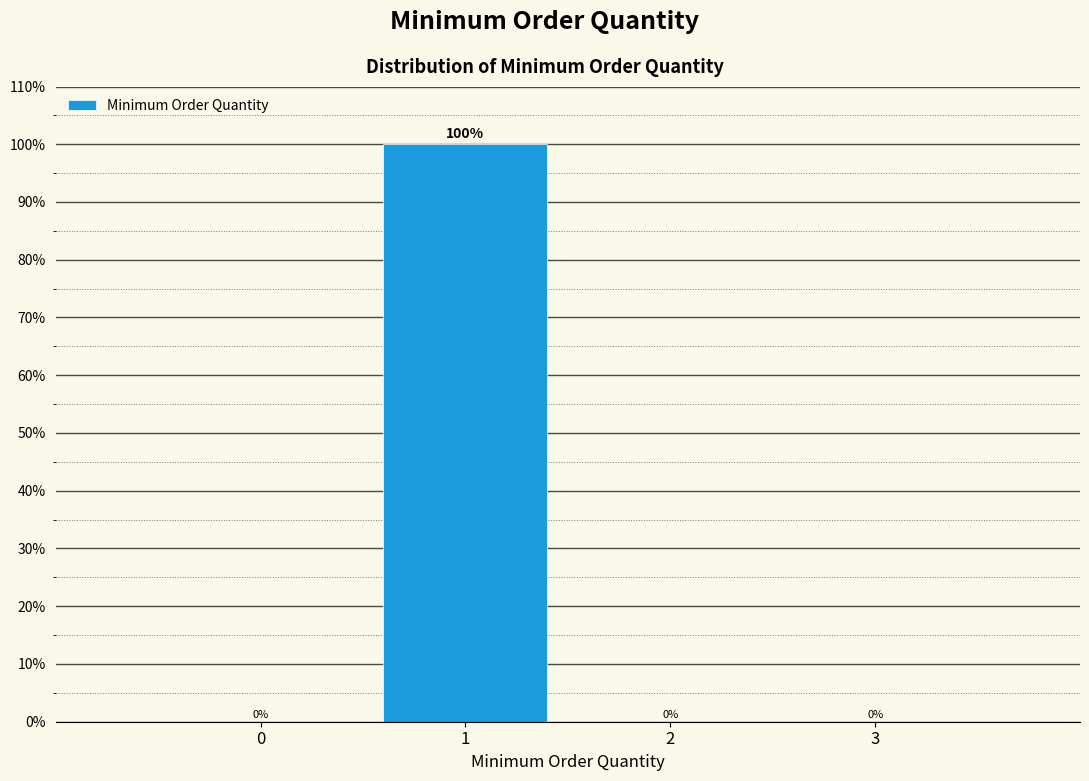

Reading left to right, what are all the values shown in this chart?

0=0	1=100	2=0	3=0